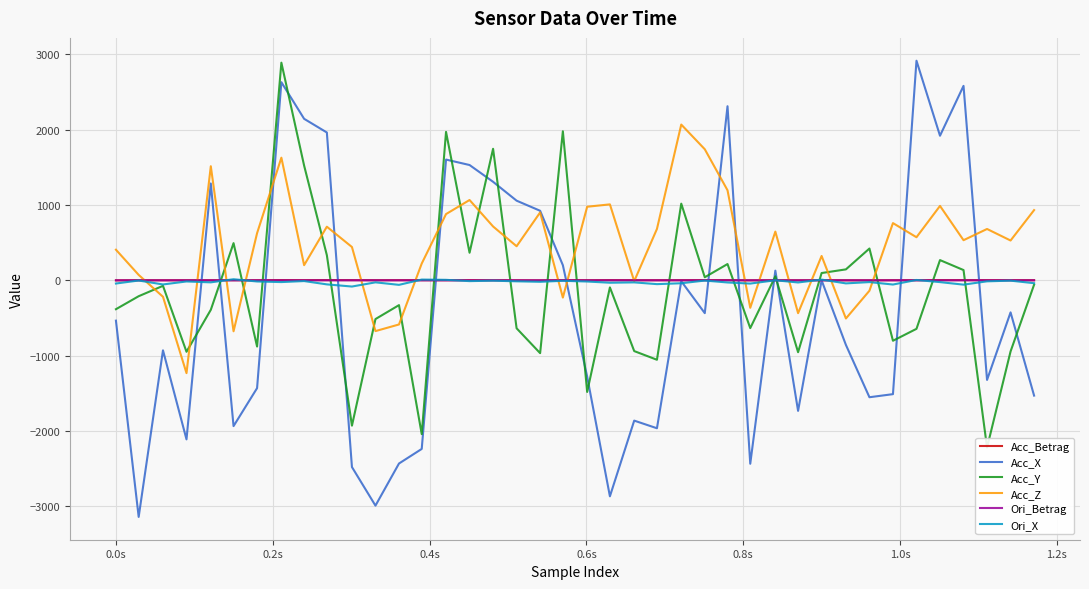

Which series ends up on top after the final intersection of Acc_X and Acc_Betrag?

Acc_Betrag